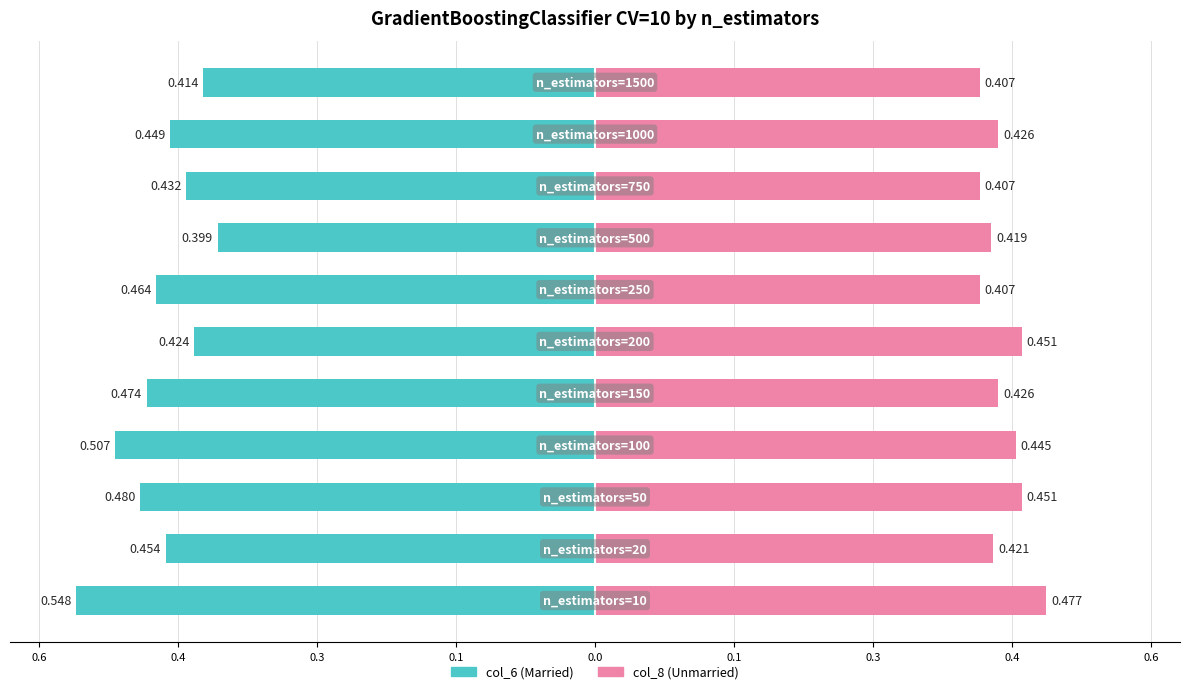

What is the label of the 4th bar from the right?

0.4